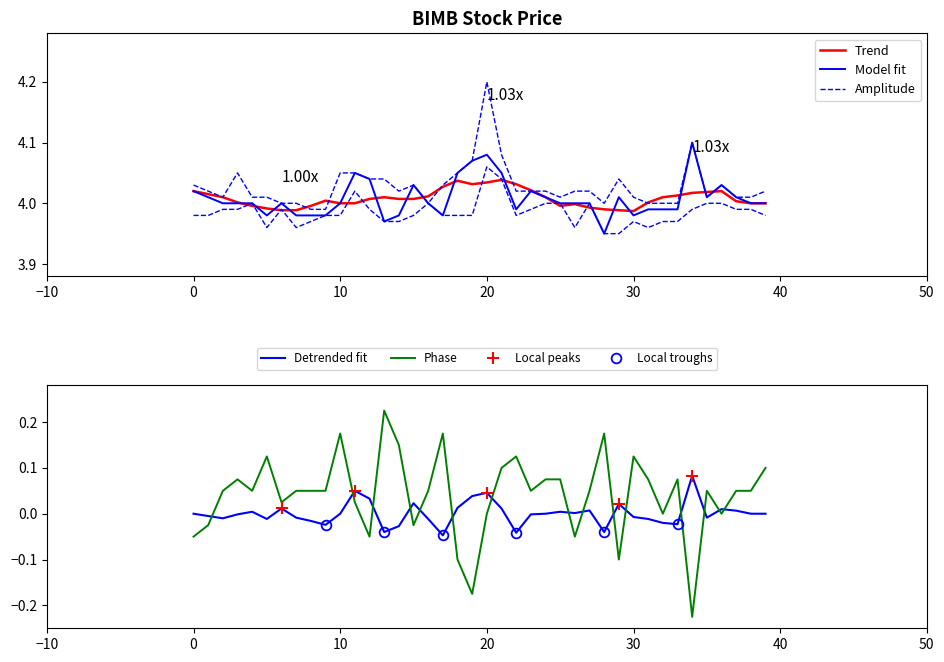

Is it true that close equals 4.0 at 11?

True